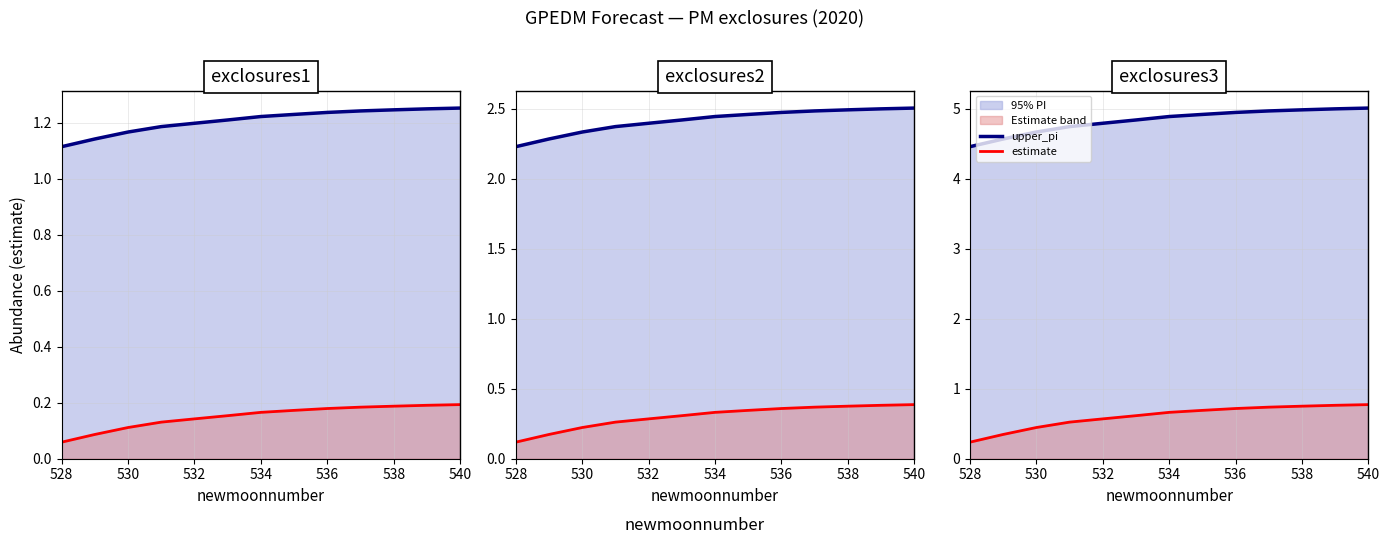

True or false: upper_pi and estimate cross at least once.

False